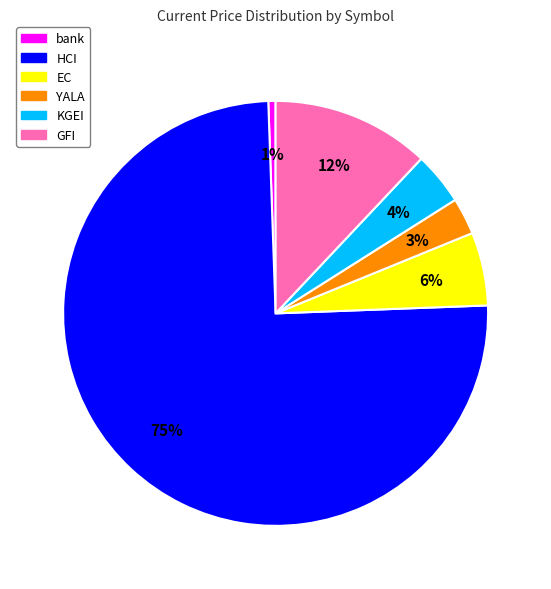

Is it true that EC is 6% of the pie?

True